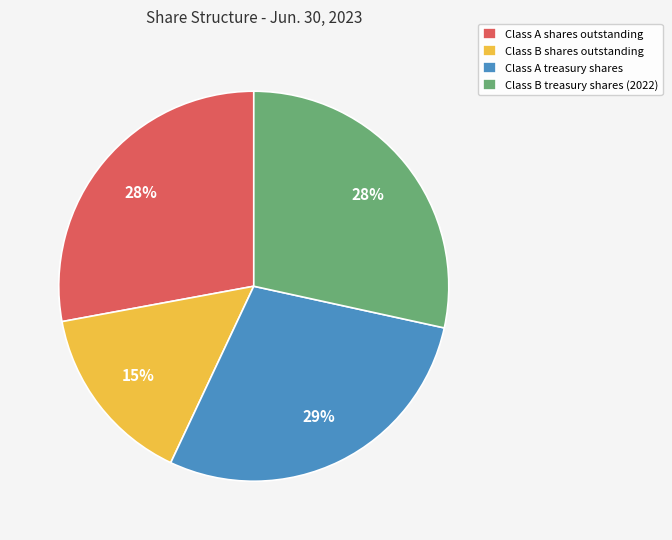

To the nearest percent, what percentage of the pie is Class B shares outstanding?

15%